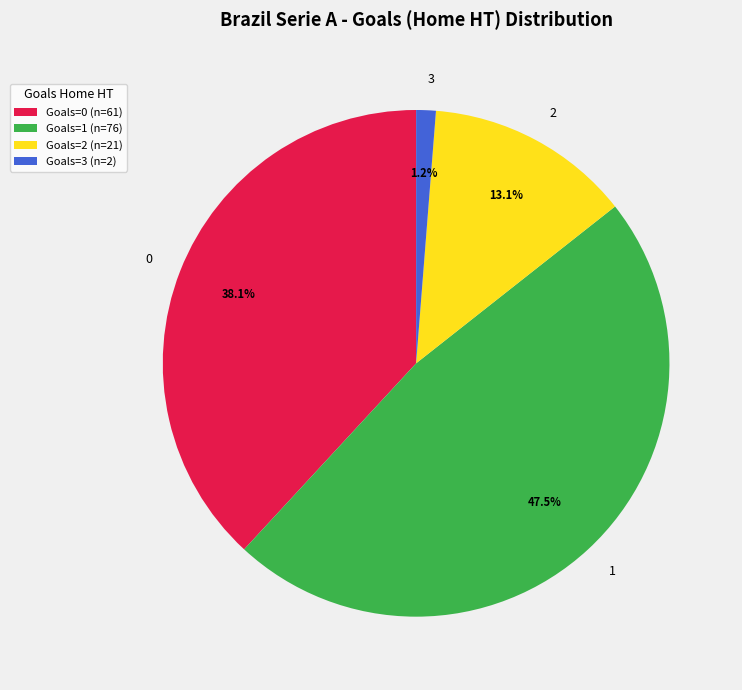

Does 1 represent more than half of the total?

No